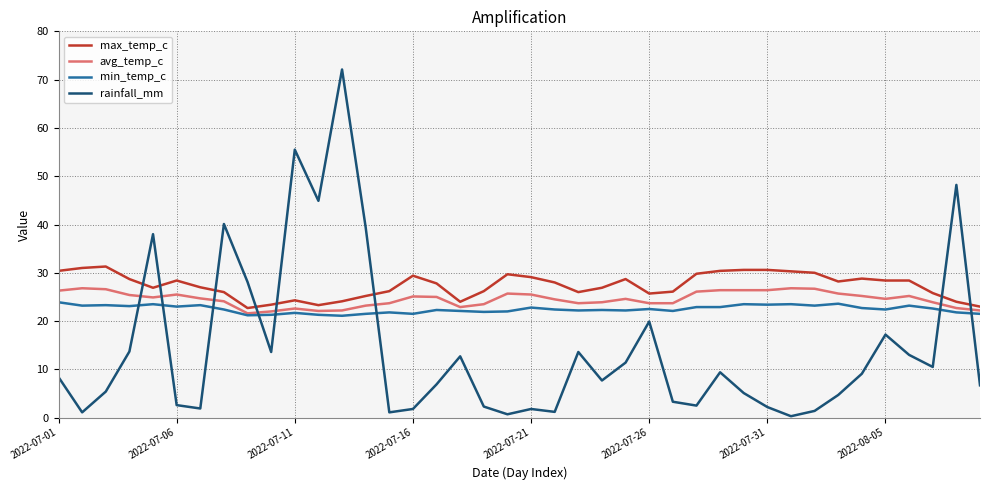

After their last crossing, which series has the higher values: rainfall_mm or min_temp_c?

min_temp_c